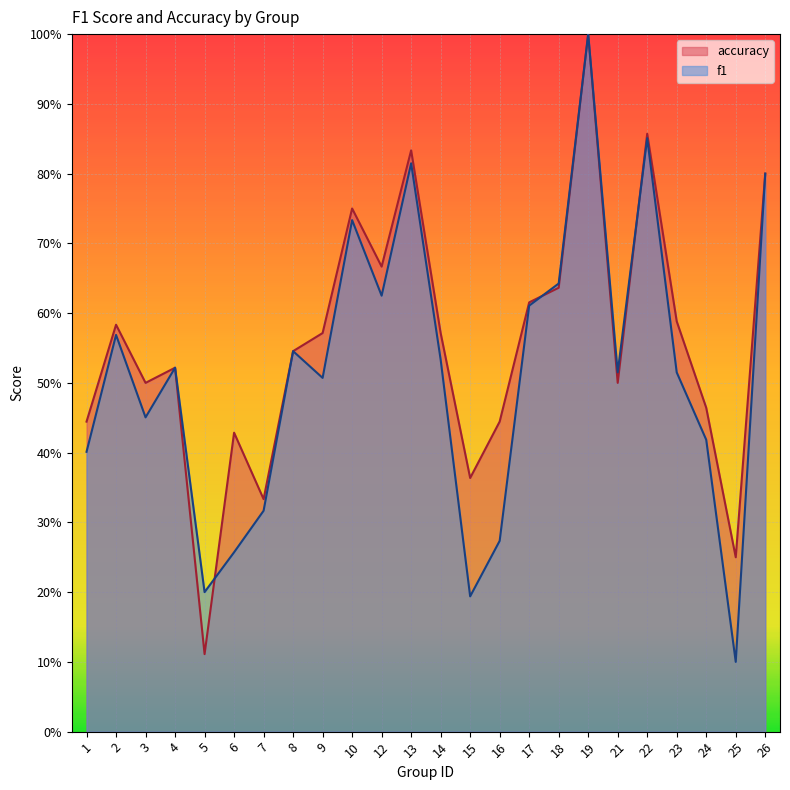

Reading left to right, what are all the values shown in this chart?

f1: 0.4	0.6	0.5	0.5	0.2	0.3	0.3	0.5	0.5	0.7	0.6	0.8	0.5	0.2	0.3	0.6	0.6	1.0	0.5	0.9	0.5	0.4	0.1	0.8
accuracy: 0.4	0.6	0.5	0.5	0.1	0.4	0.3	0.5	0.6	0.8	0.7	0.8	0.6	0.4	0.4	0.6	0.6	1.0	0.5	0.9	0.6	0.5	0.2	0.8